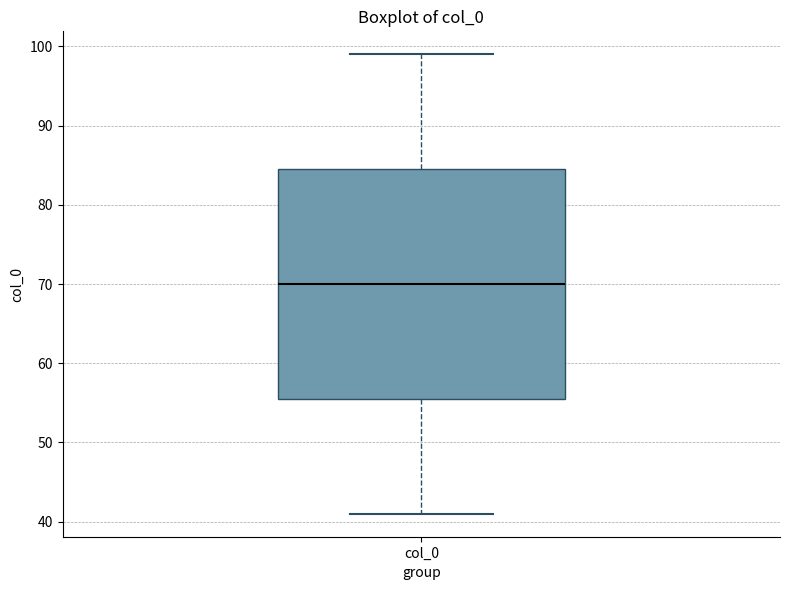

Transcribe this box plot: give where the median line is, the range the box spans, and where the two whiskers end, as read against the y-axis. The values are not printed on the chart, so give them approximately, as read against the axis.

median 70, box 56 to 85, whiskers 41 to 99